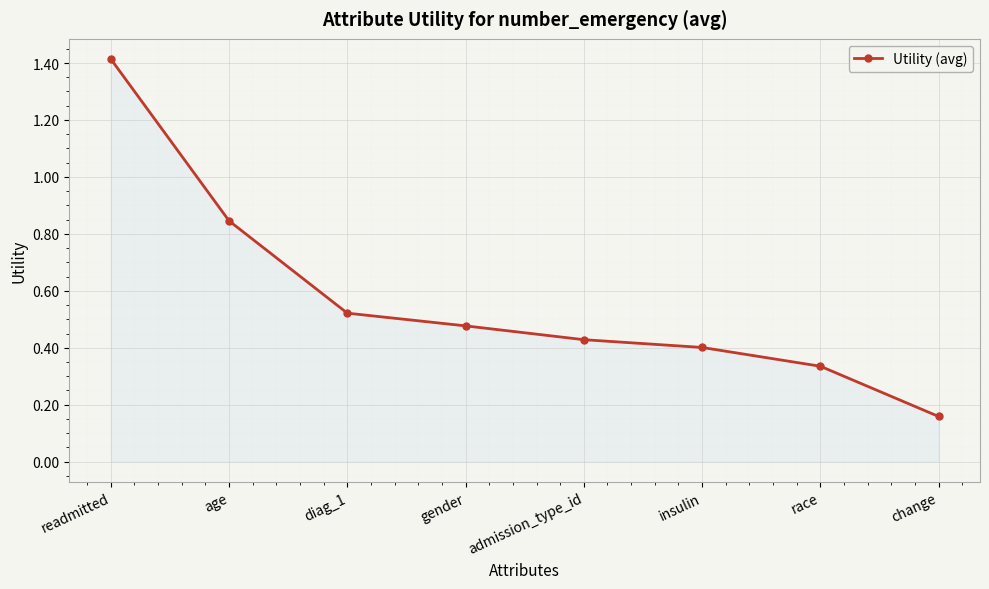

Count the number of categories in the chart.

8